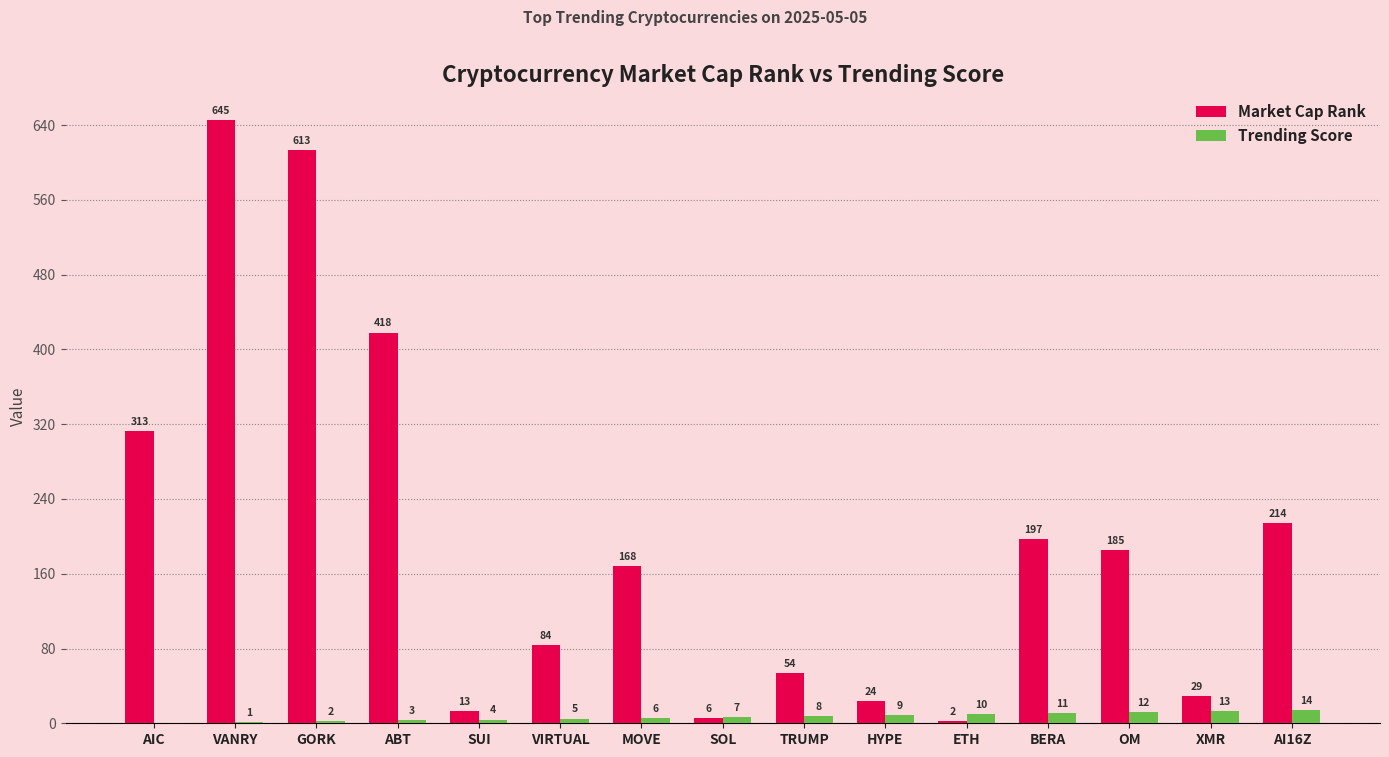

Where is Trending Score nearest to the value 7?

SOL